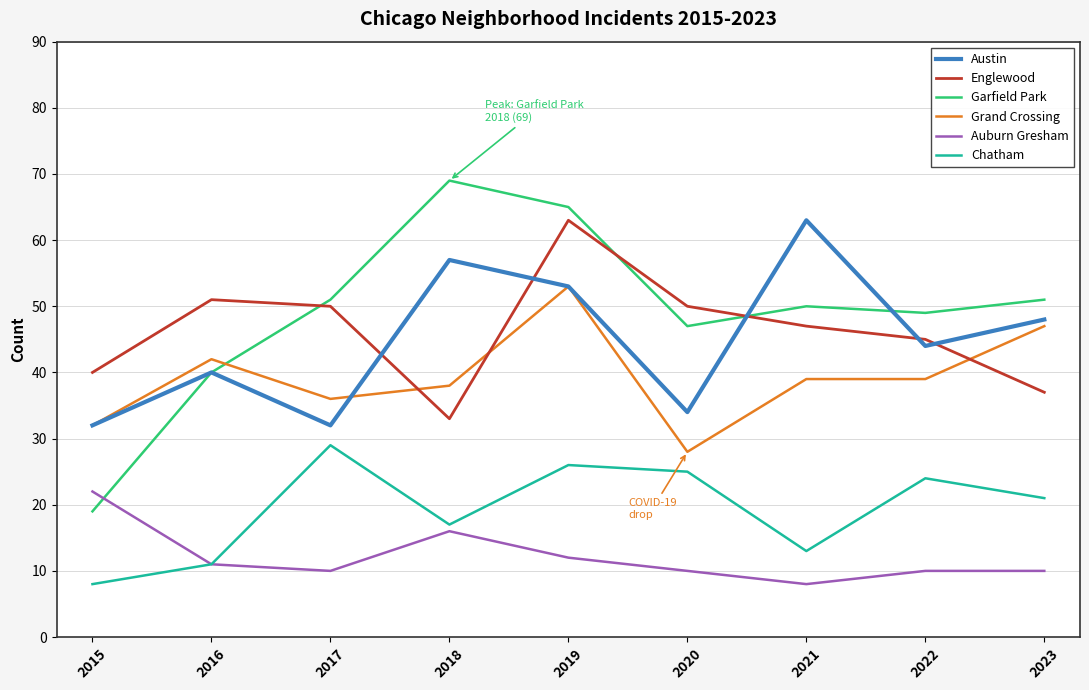

Which series changed the most between 2017 and 2018?

Austin